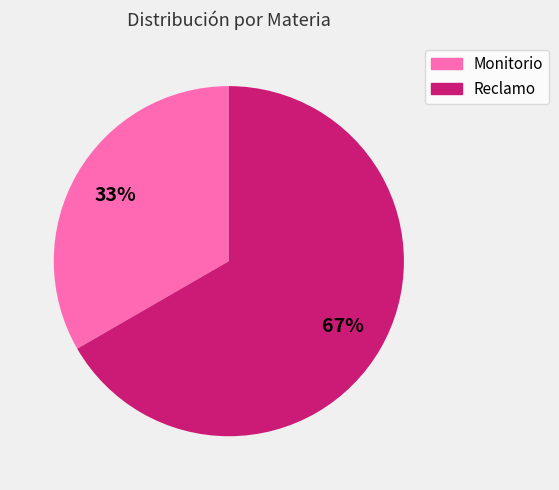

To the nearest percent, what portion does Reclamo represent?

67%